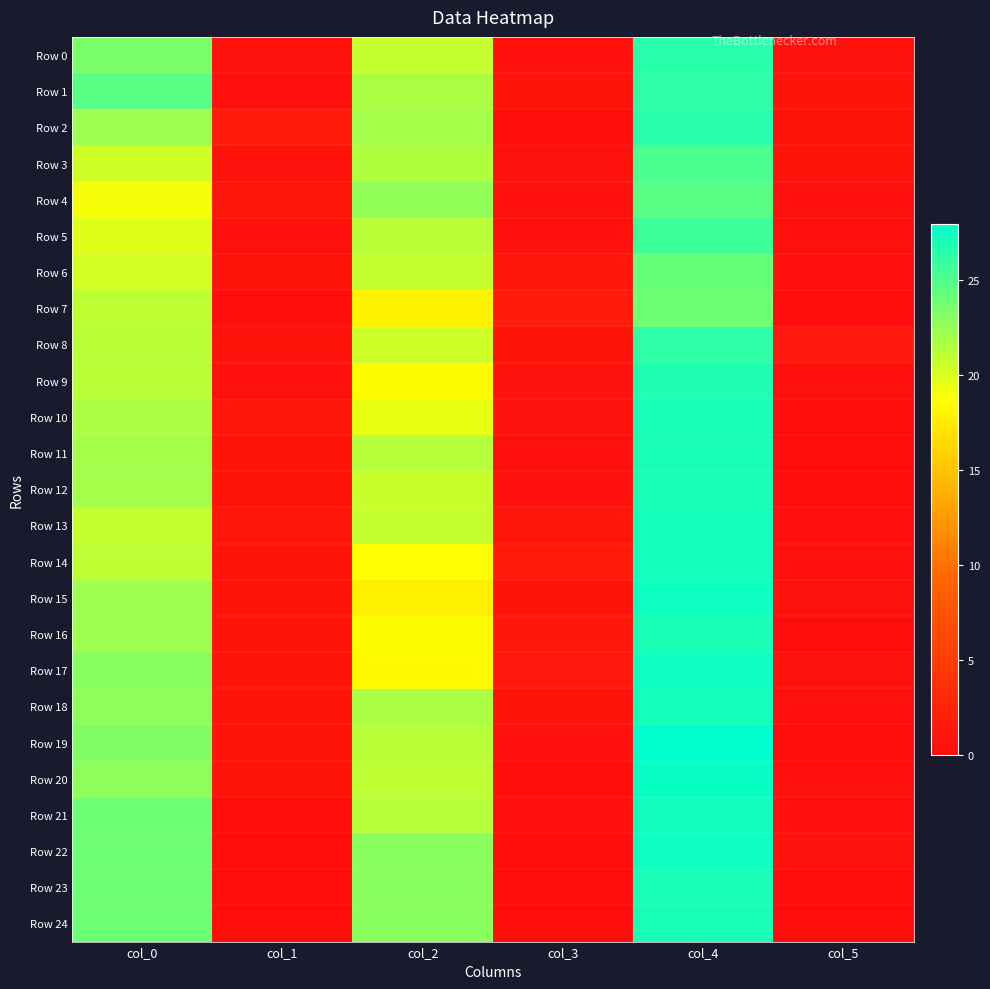

Which category has the lowest value across all series?

col_3